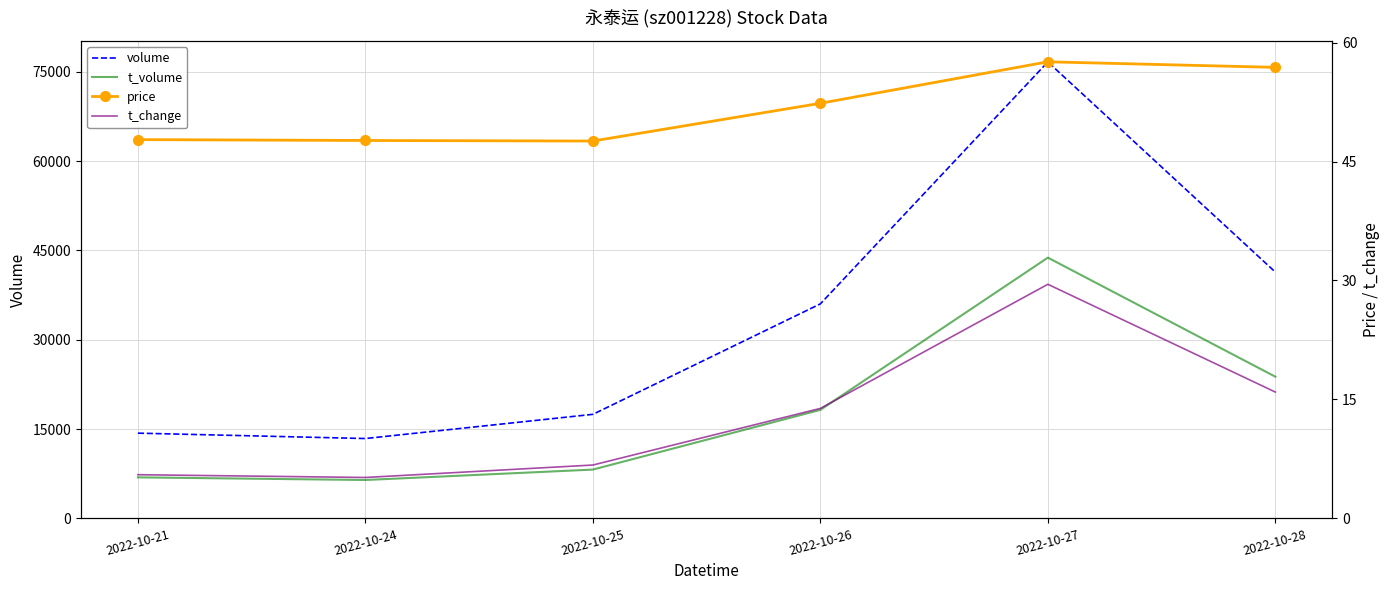

True or false: t_volume has a value of 2929.1 at 2022-10-24.

False